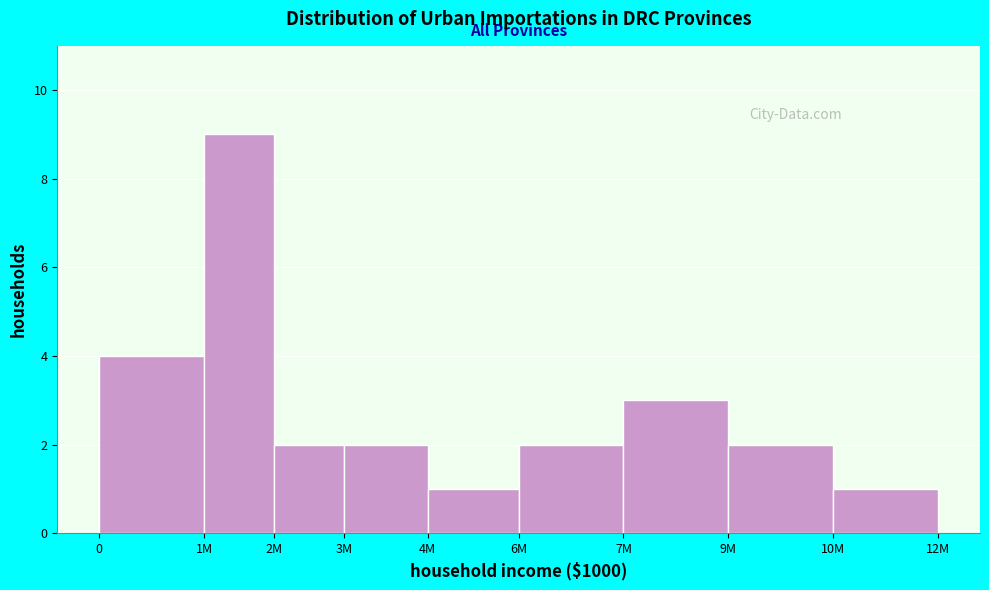

Reading left to right, what are all the values shown in this chart?

0=4	1M=9	2M=2	3M=2	4M=1	6M=2	7M=3	9M=2	10M=1